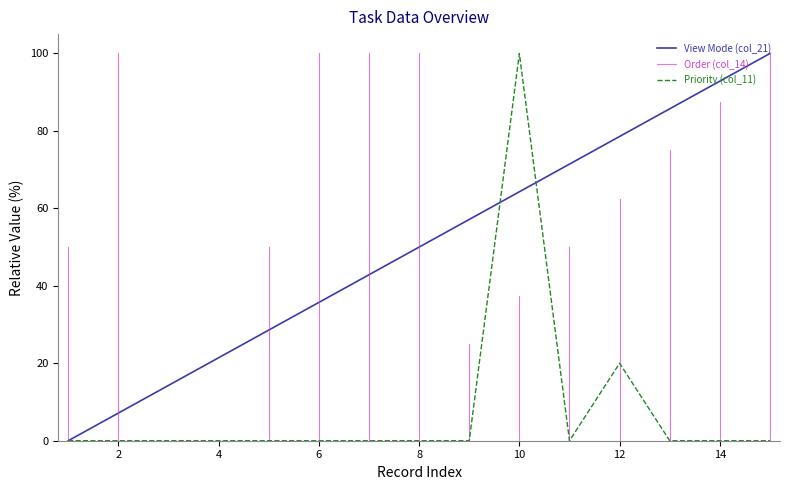

What is the highest value of the Priority (col_11) series?

100.0